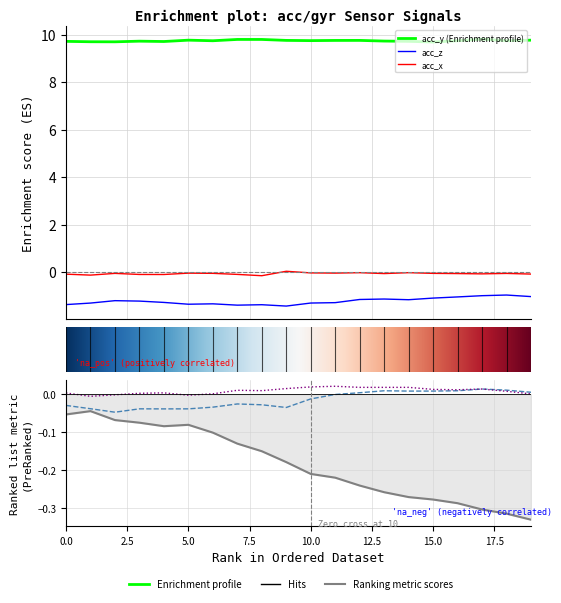

What is the label of the 5th point from the right?

15